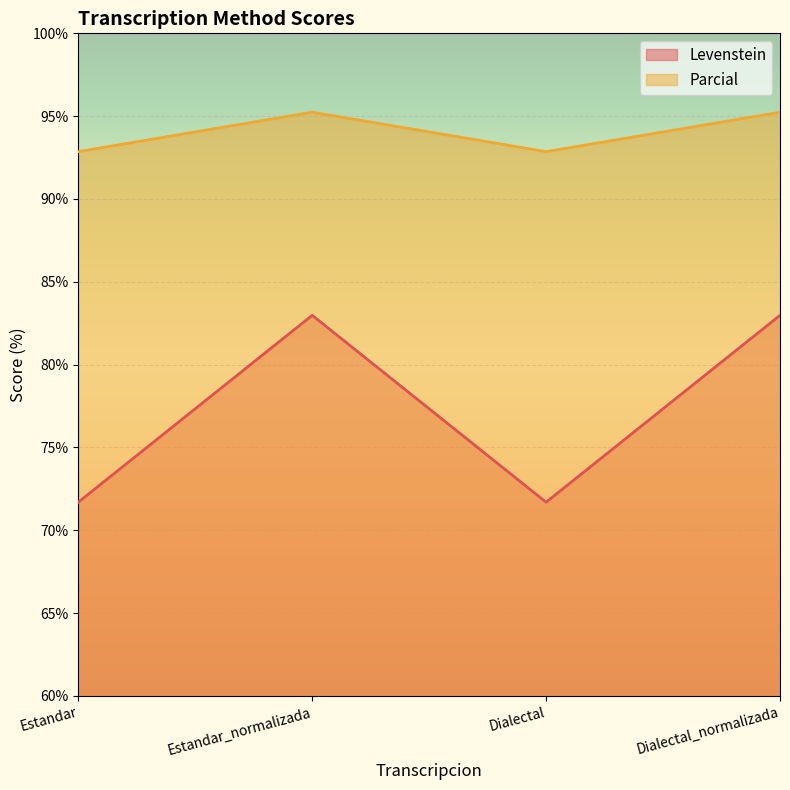

Which has a higher value, Estandar or Estandar_normalizada?

Estandar_normalizada